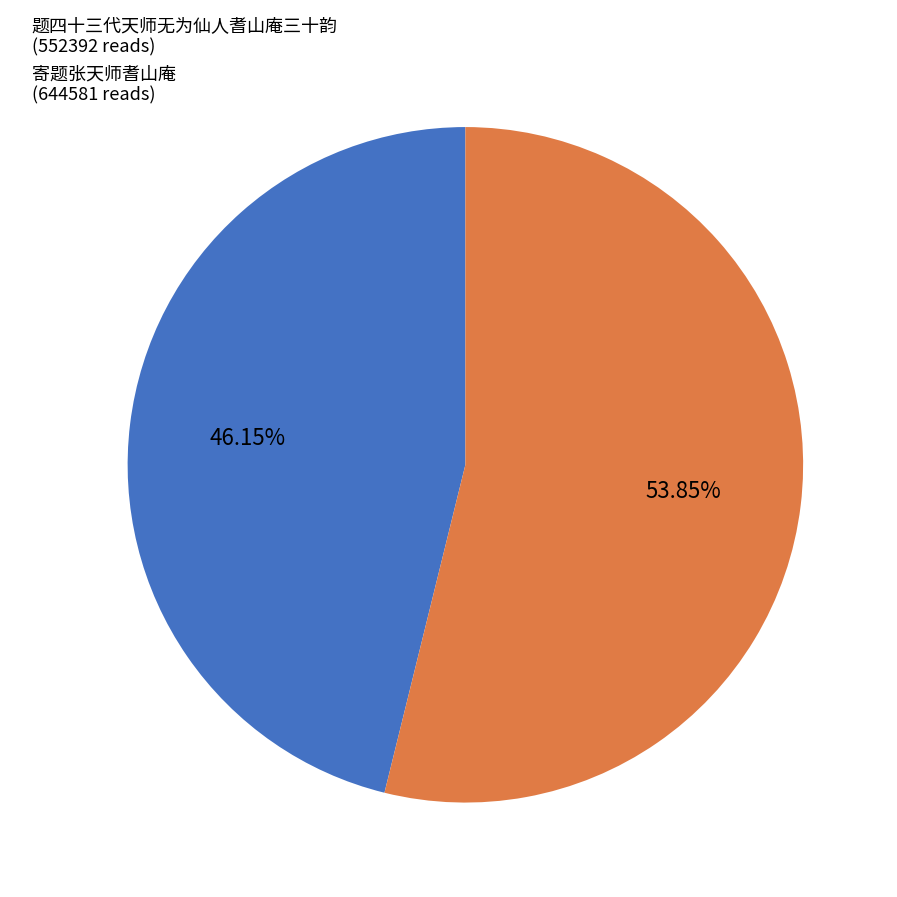

Which has a higher value, 题四十三代天师无为仙人耆山庵三十韵 (552392 reads) or 寄题张天师耆山庵 (644581 reads)?

寄题张天师耆山庵 (644581 reads)